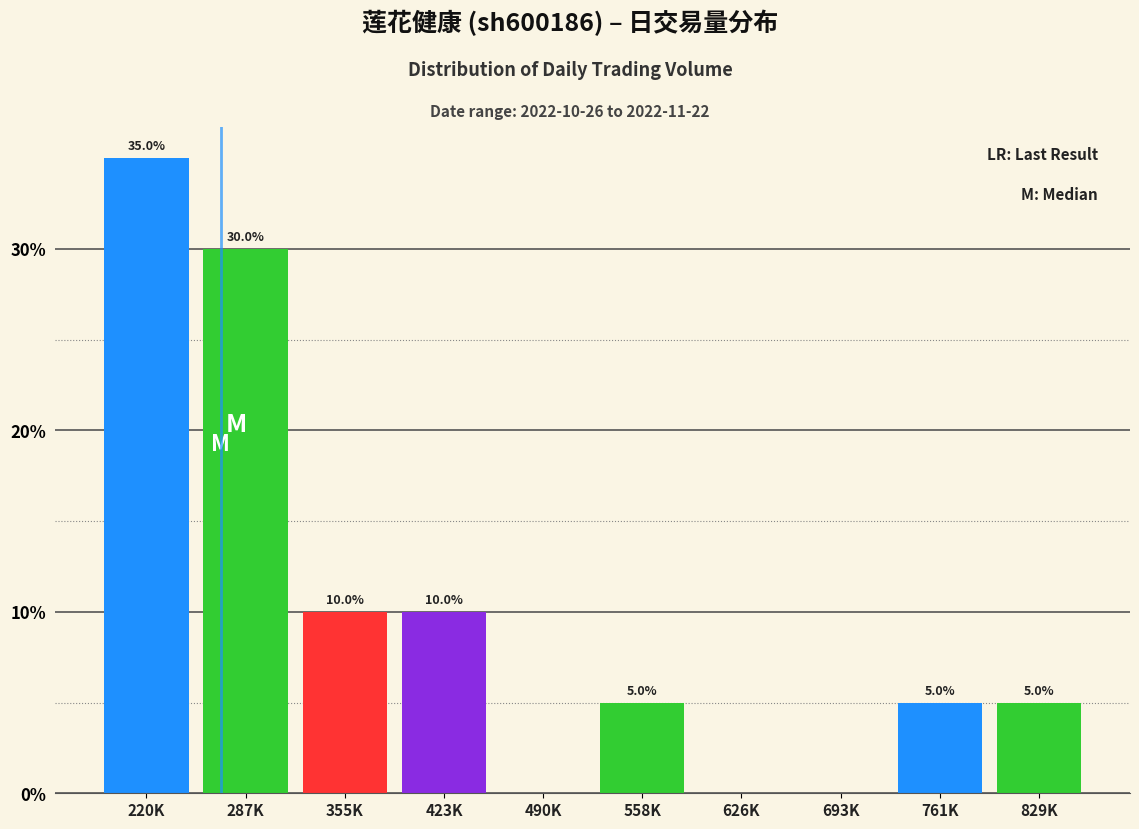

Reading right to left, what are all the values shown in this chart?

829K=5	761K=5	693K=0	626K=0	558K=5	490K=0	423K=10	355K=10	287K=30	220K=35